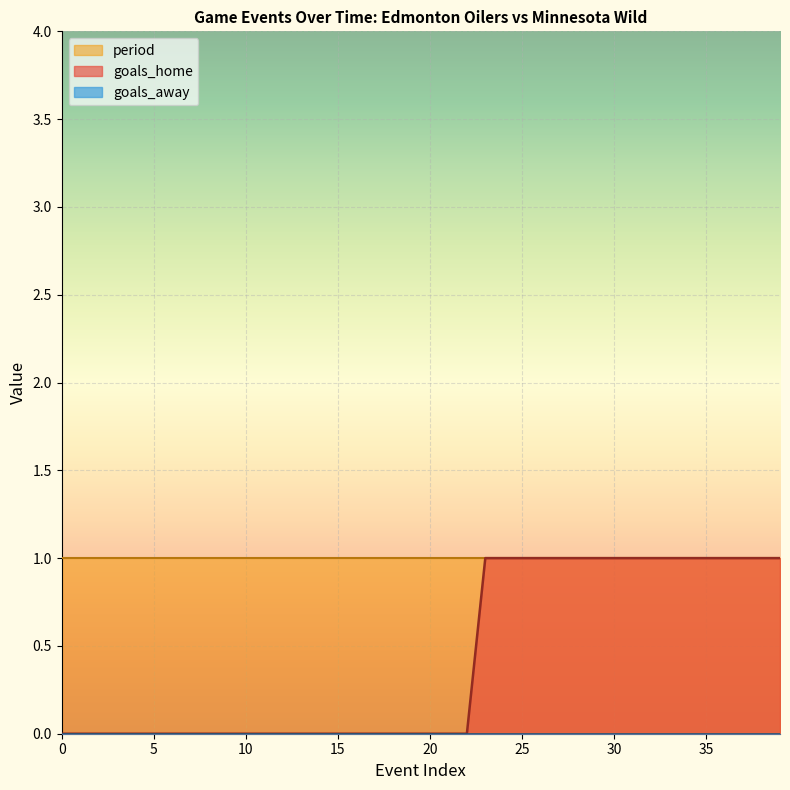

The goals_home series shows -1 at 21. True or false?

False